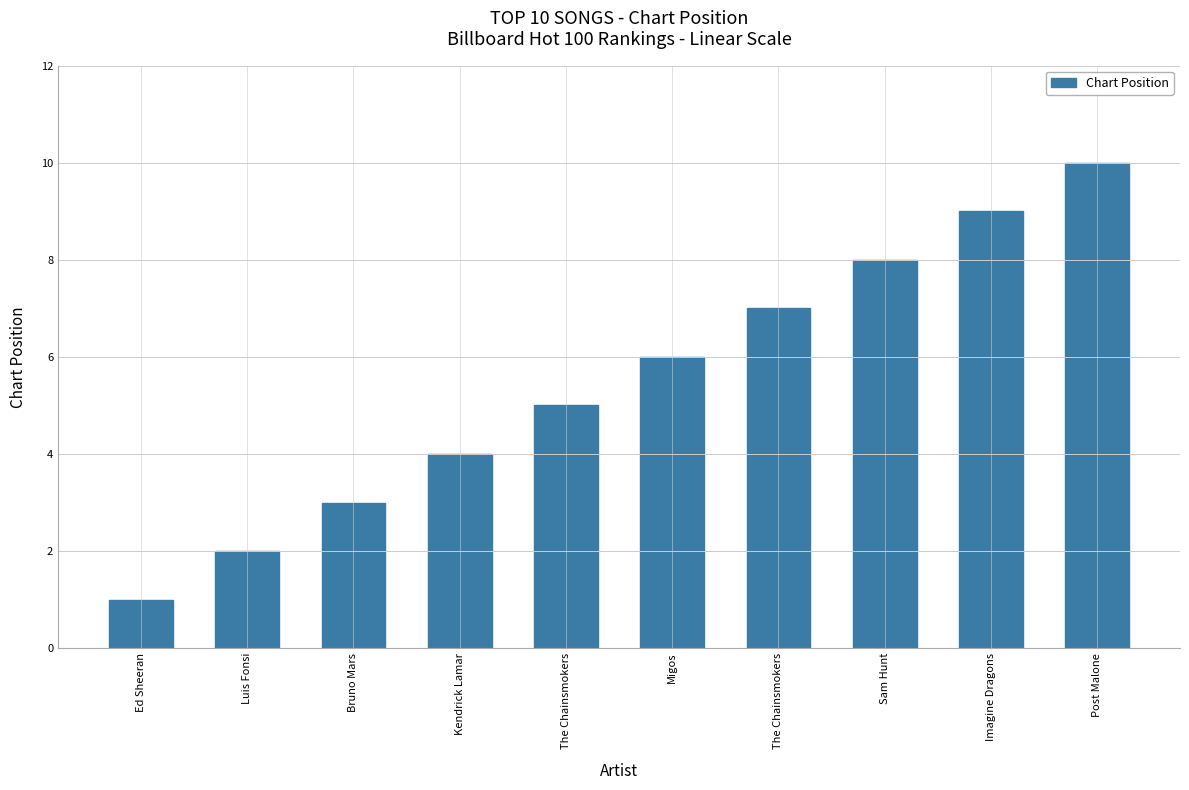

How many values are below 6?

5